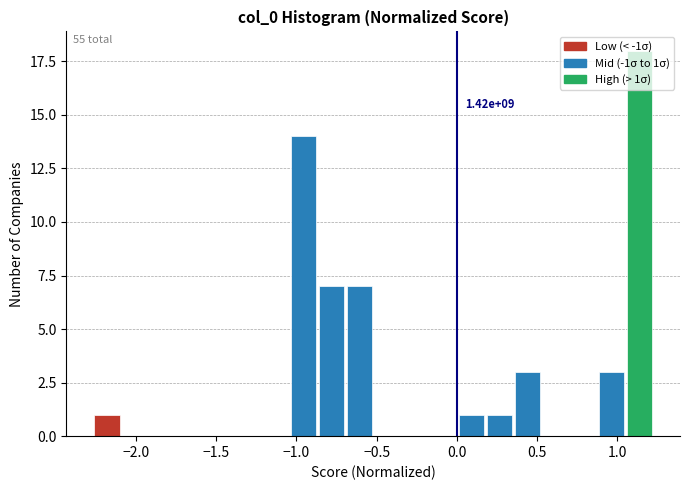

Read against the x-axis, roughly where is the centre of the tallest bar?

1.15